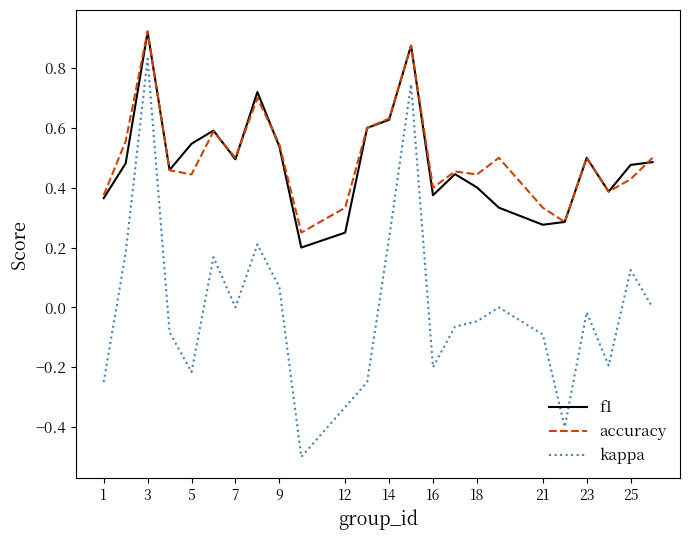

What is the smallest value displayed?

-0.5